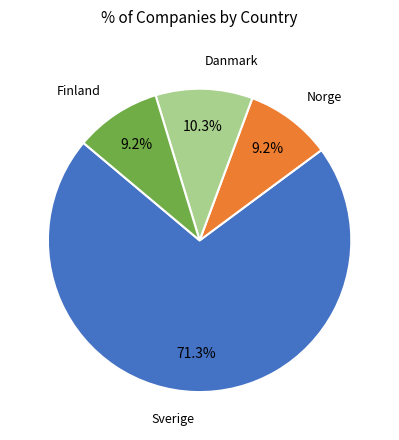

To the nearest percent, what is the average slice percentage?

25%